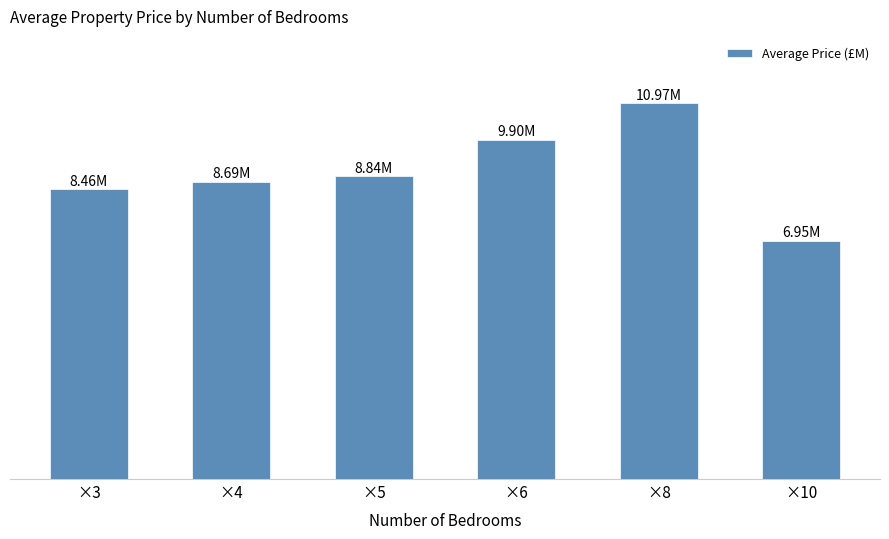

How many categories are shown in the chart?

6